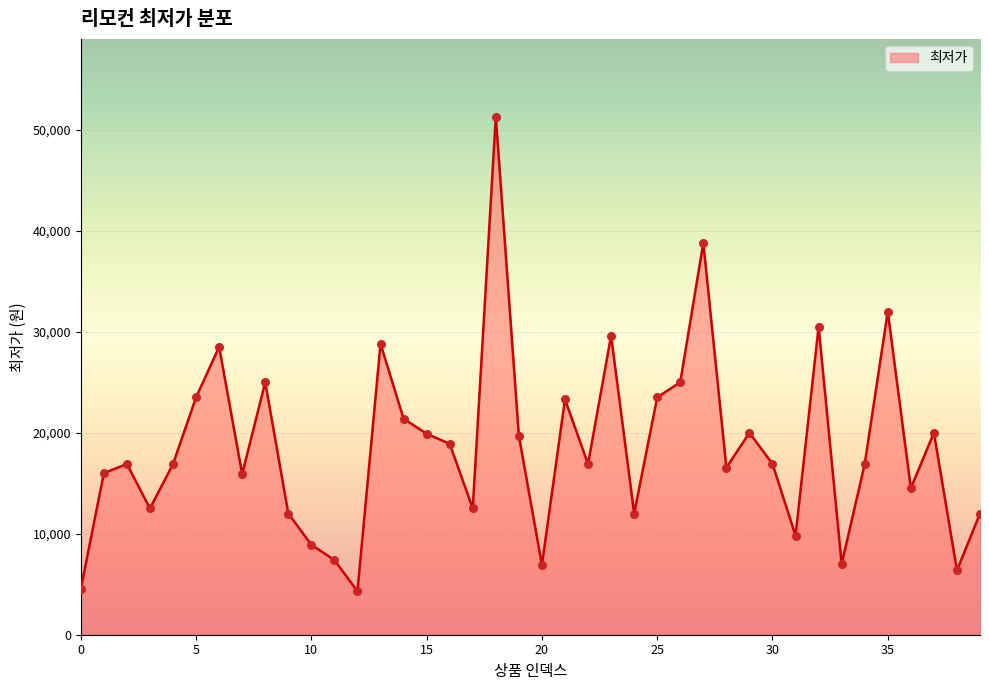

What is the difference between the maximum and minimum values?

47000